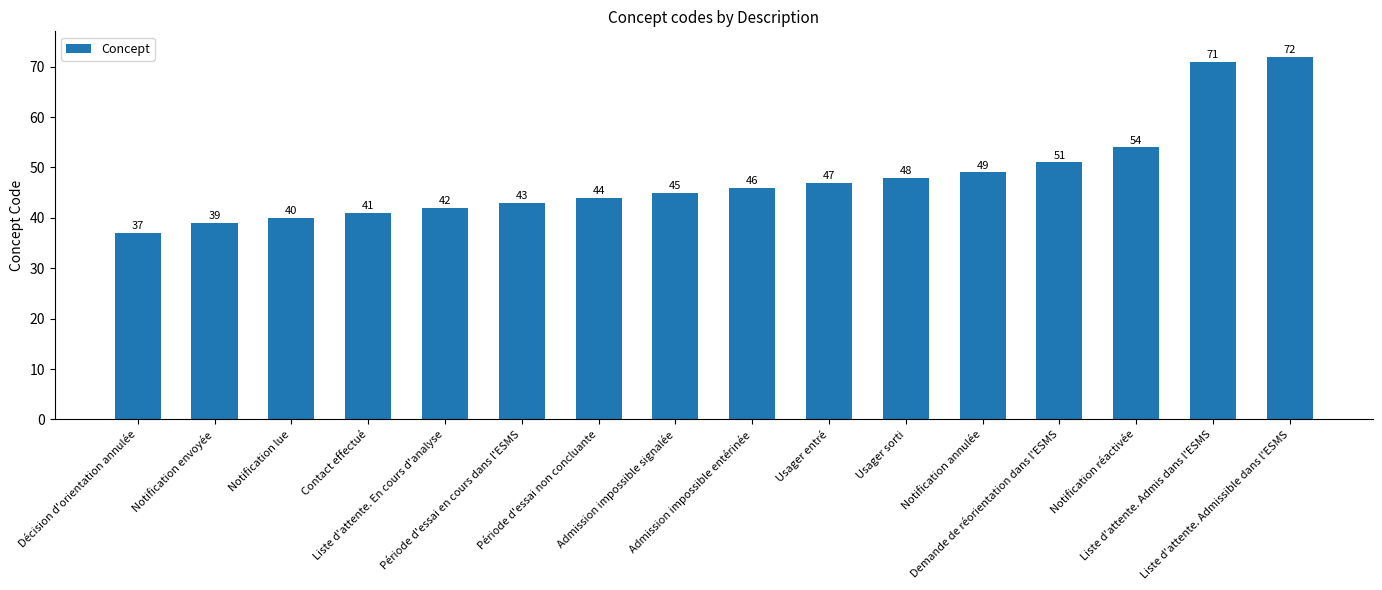

List the labels in order of value, smallest first.

Décision d'orientation annulée, Notification envoyée, Notification lue, Contact effectué, Liste d'attente. En cours d'analyse, Période d'essai en cours dans l'ESMS, Période d'essai non concluante, Admission impossible signalée, Admission impossible entérinée, Usager entré, Usager sorti, Notification annulée, Demande de réorientation dans l'ESMS, Notification réactivée, Liste d'attente. Admis dans l'ESMS, Liste d'attente. Admissible dans l'ESMS